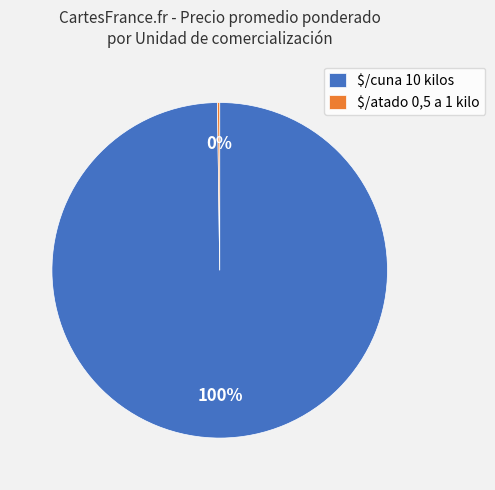

To the nearest percent, what is the difference between the largest and smallest slice percentages?

100%